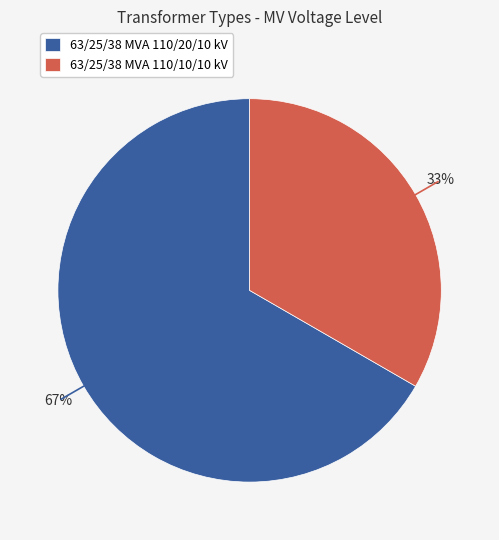

To the nearest percent, what portion does 63/25/38 MVA 110/20/10 kV represent?

67%